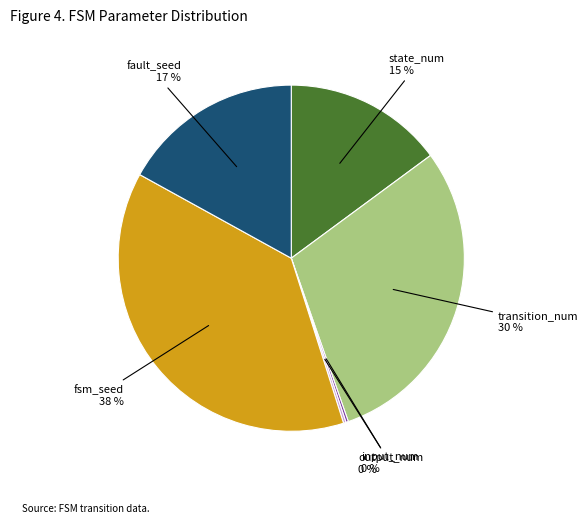

To the nearest percent, what is the average slice percentage?

17%